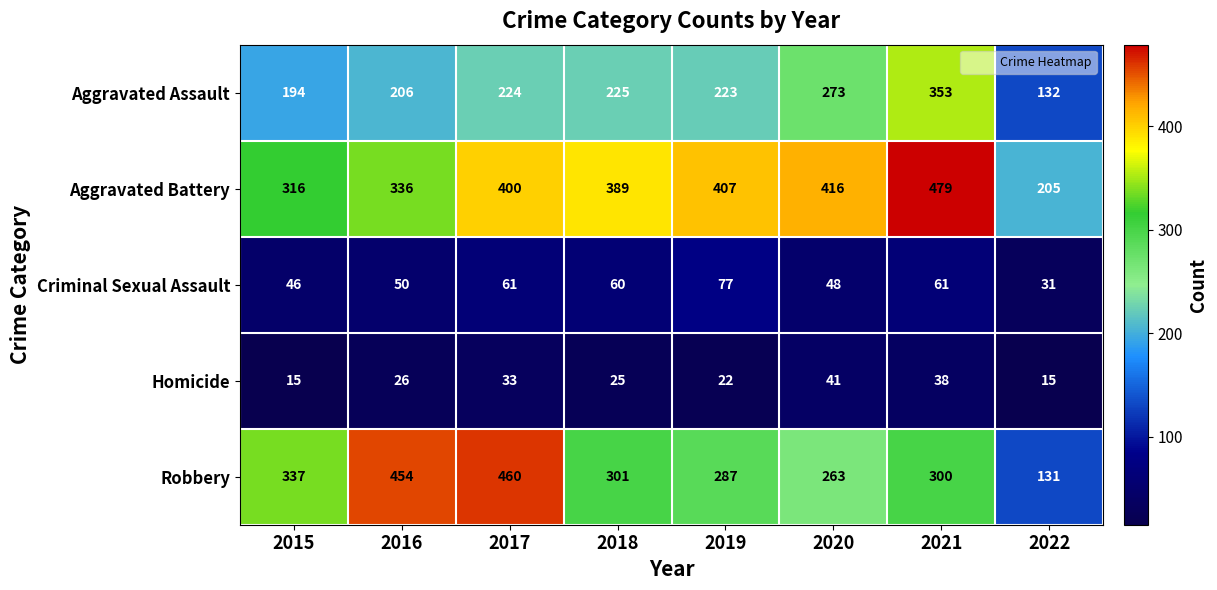

Which series has the largest total across all categories?

Aggravated Battery